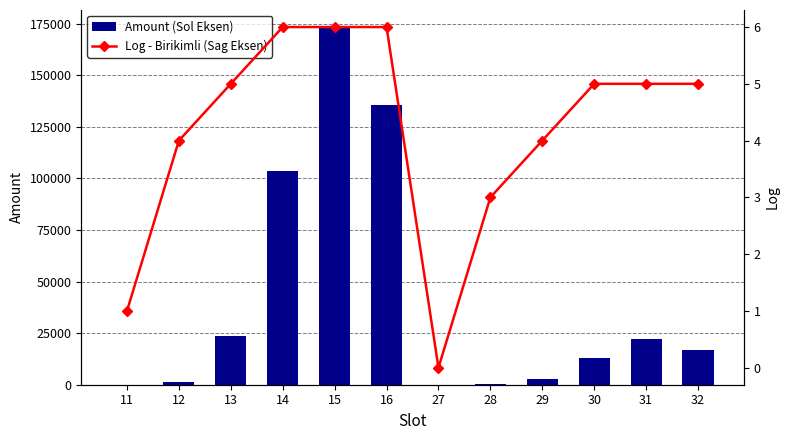

Reading left to right, extract all data points from this chart.

Amount (Sol Eksen): 3	1110	23610	103548	173054	135602	1	144	2990	13018	21937	17077
Log - Birikimli (Sag Eksen): 1	4	5	6	6	6	0	3	4	5	5	5